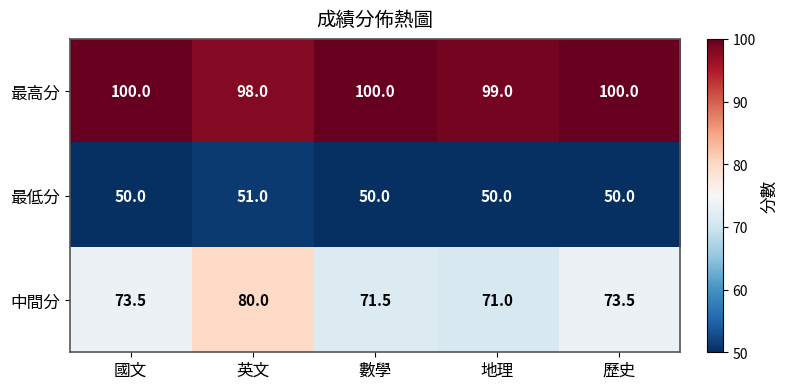

What is the sum of the 中間分 values at 英文 and 歷史?

153.5